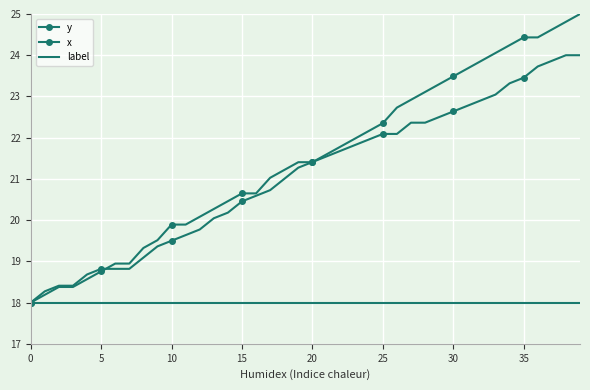

Reading right to left, transcribe all the data shown in this chart.

y: 25.0	24.8	24.6	24.4	24.4	24.2	24.1	23.9	23.7	23.5	23.3	23.1	22.9	22.7	22.4	22.2	22.0	21.8	21.6	21.4	21.4	21.2	21.0	20.6	20.6	20.5	20.3	20.1	19.9	19.9	19.5	19.3	18.9	18.9	18.8	18.6	18.4	18.4	18.2	18.0
x: 24.0	24.0	23.9	23.7	23.5	23.3	23.0	22.9	22.8	22.6	22.5	22.4	22.4	22.1	22.1	22.0	21.8	21.7	21.5	21.4	21.3	21.0	20.7	20.6	20.5	20.2	20.0	19.8	19.6	19.5	19.4	19.1	18.8	18.8	18.8	18.7	18.4	18.4	18.3	18.0
label: 18.0	18.0	18.0	18.0	18.0	18.0	18.0	18.0	18.0	18.0	18.0	18.0	18.0	18.0	18.0	18.0	18.0	18.0	18.0	18.0	18.0	18.0	18.0	18.0	18.0	18.0	18.0	18.0	18.0	18.0	18.0	18.0	18.0	18.0	18.0	18.0	18.0	18.0	18.0	18.0